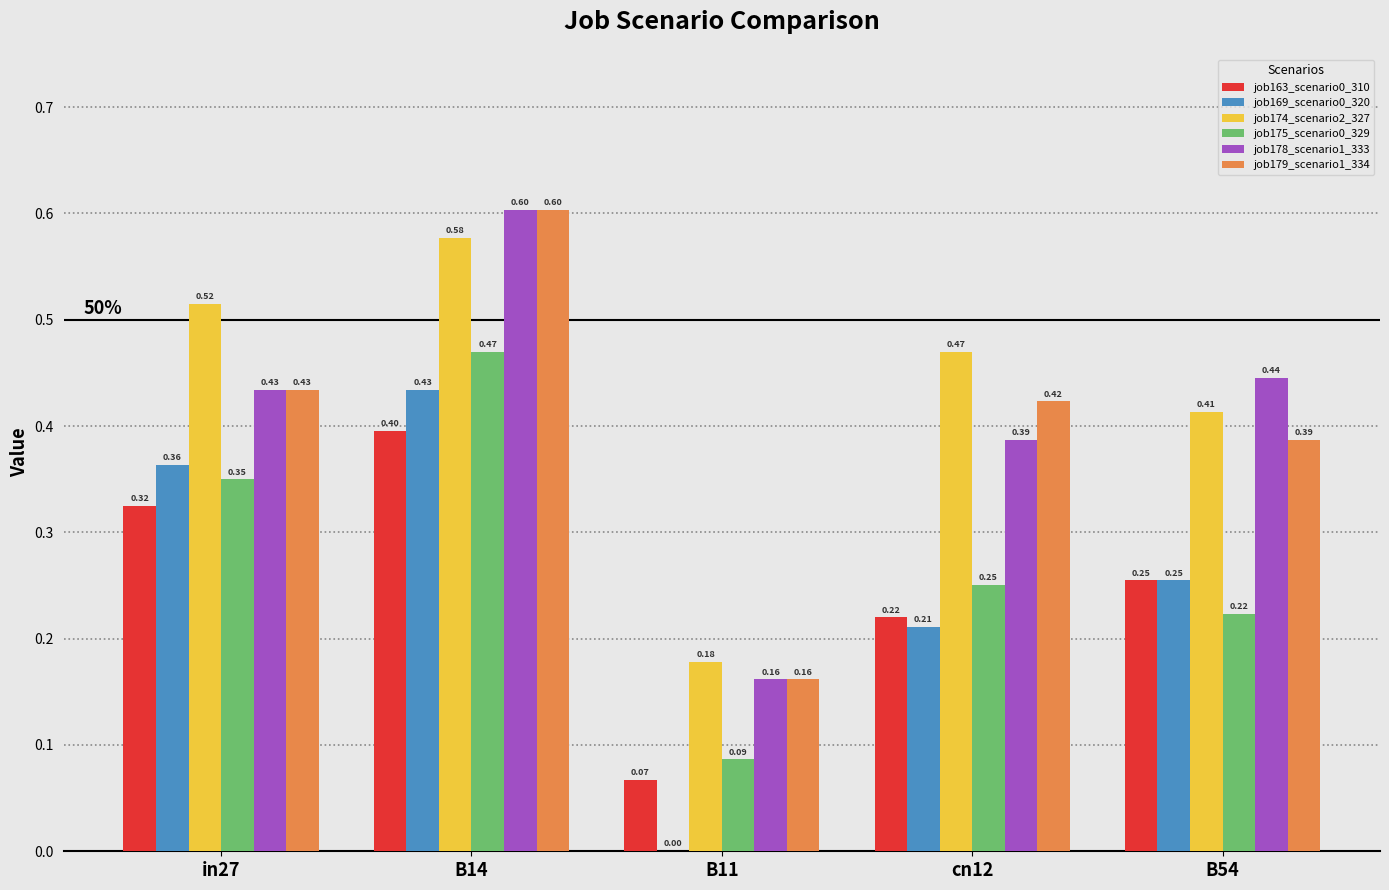

What is the sum of all job174_scenario2_327 values?

2.2